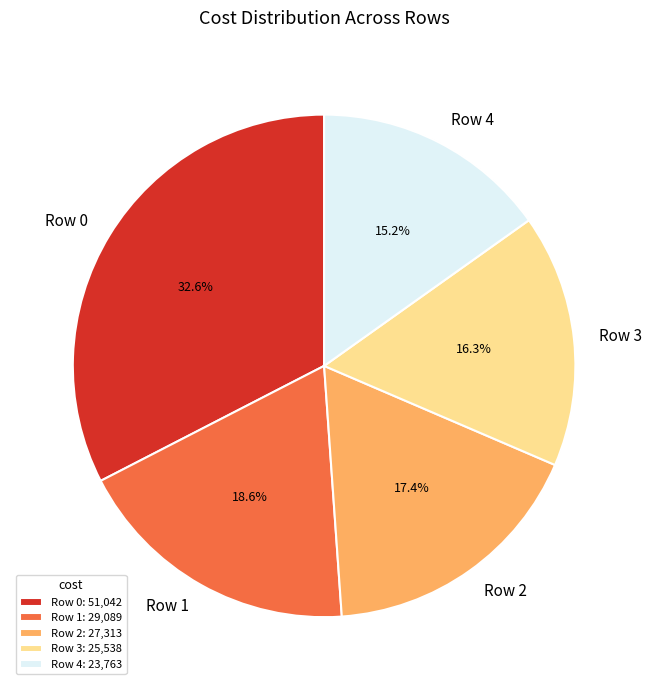

Rank the categories by value from lowest to highest.

Row 4, Row 3, Row 2, Row 1, Row 0